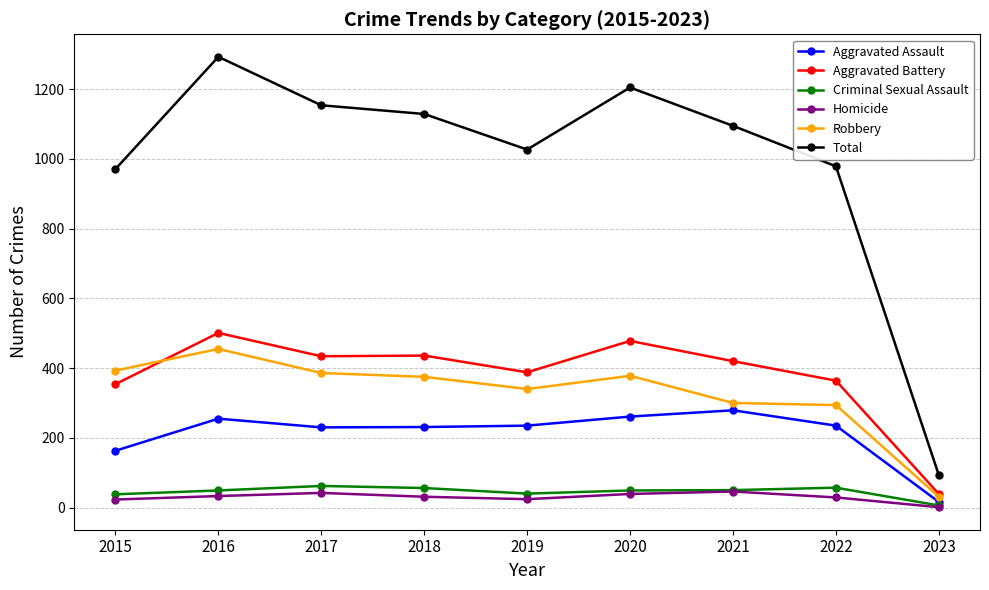

What is the value of the Criminal Sexual Assault point at the 9th from the left?

6